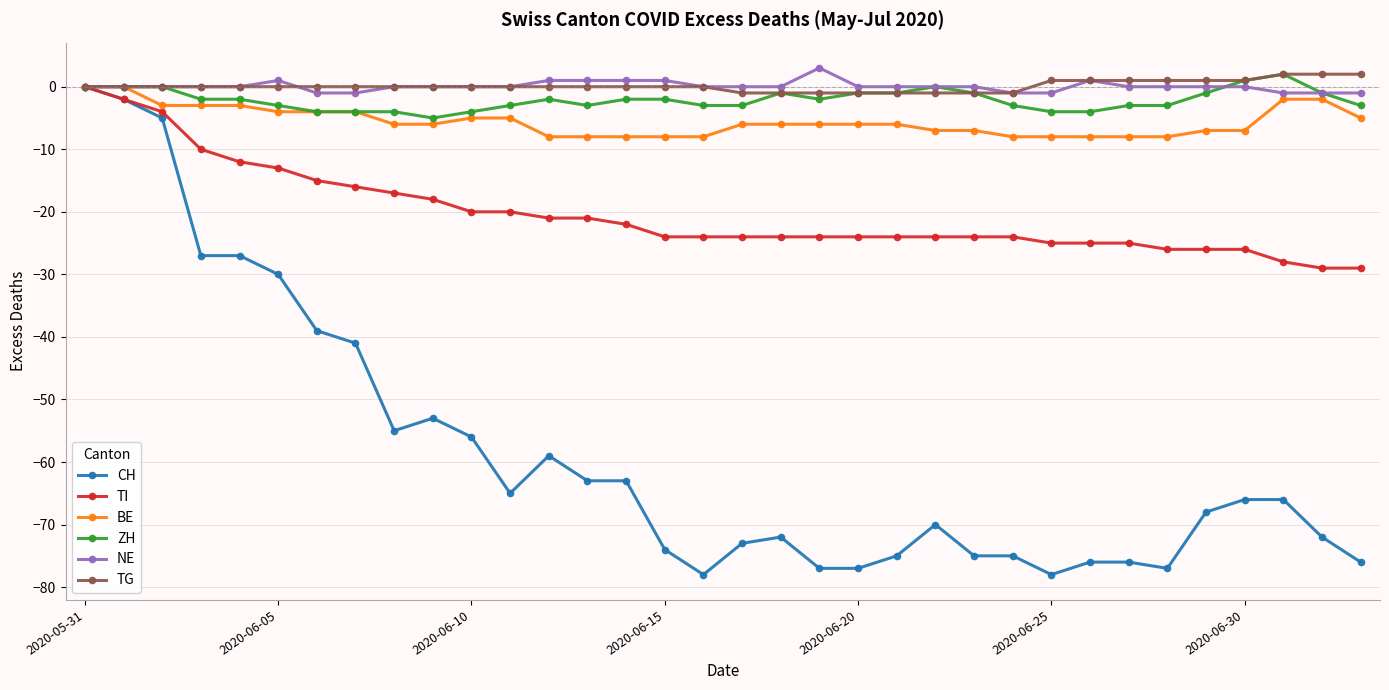

What is the minimum value for ZH?

-5